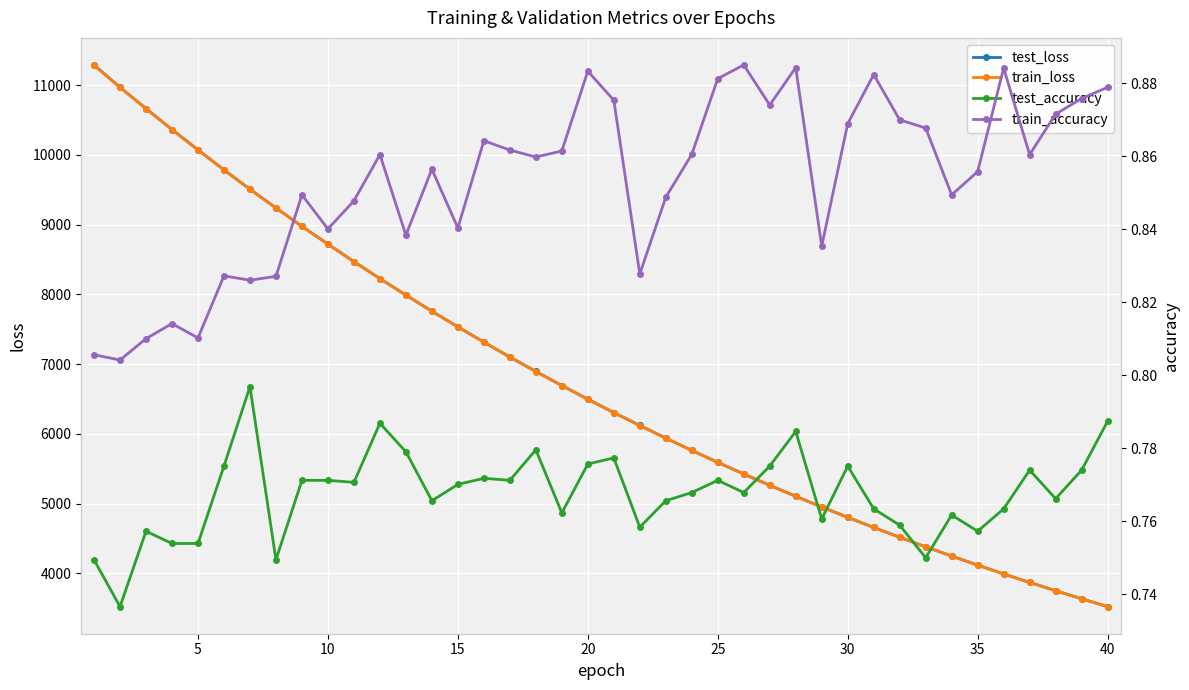

What is the sum of all test_loss values?

270055.0